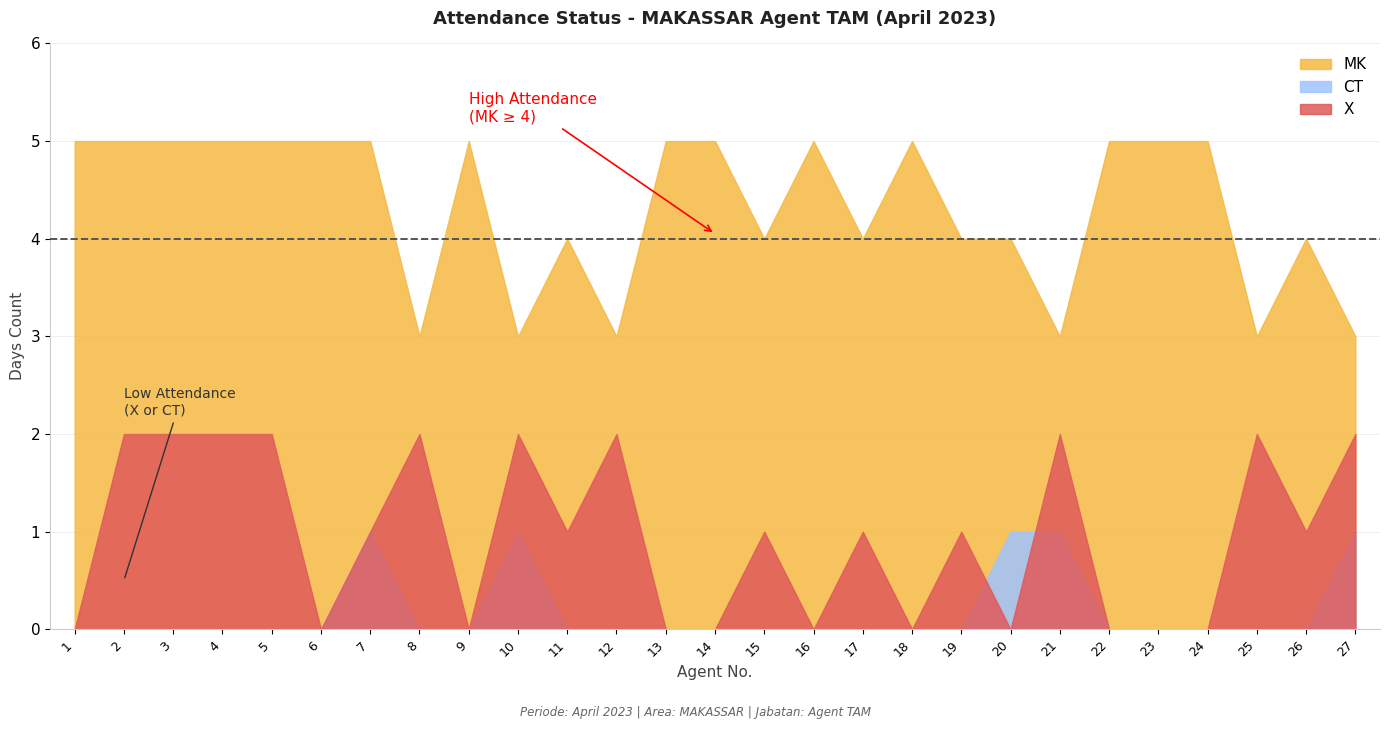

Does the chart have visible grid lines?

Yes